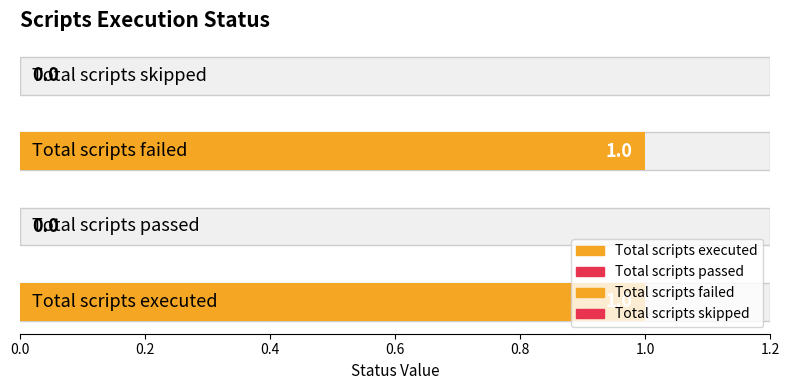

What is the maximum value shown in the chart?

1